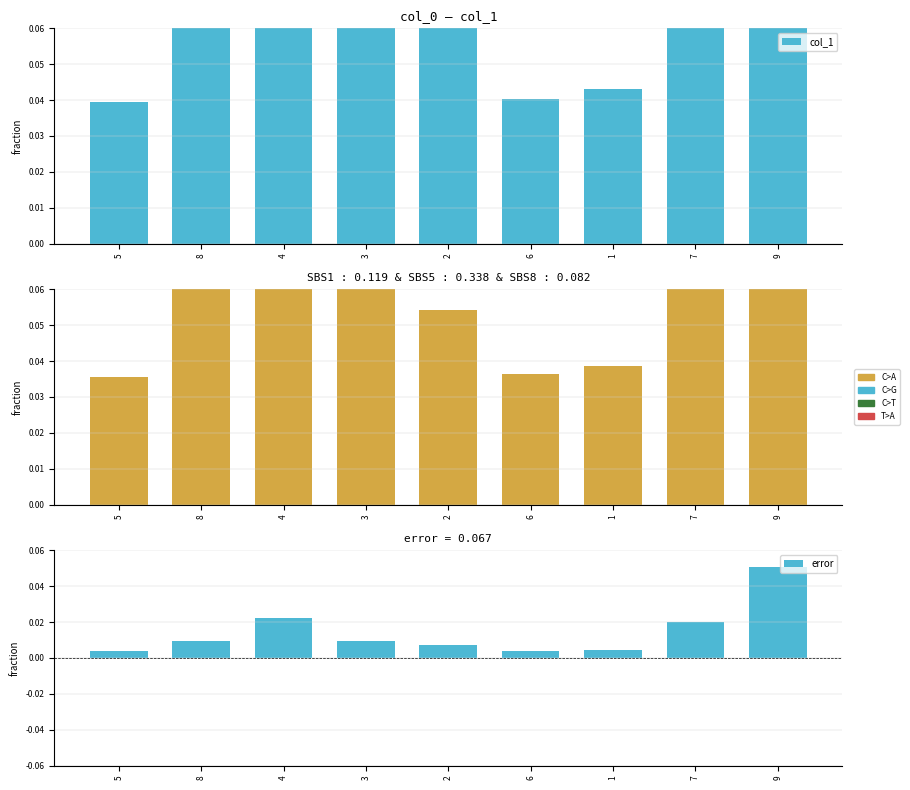

Does the chart contain stacked bars?

No